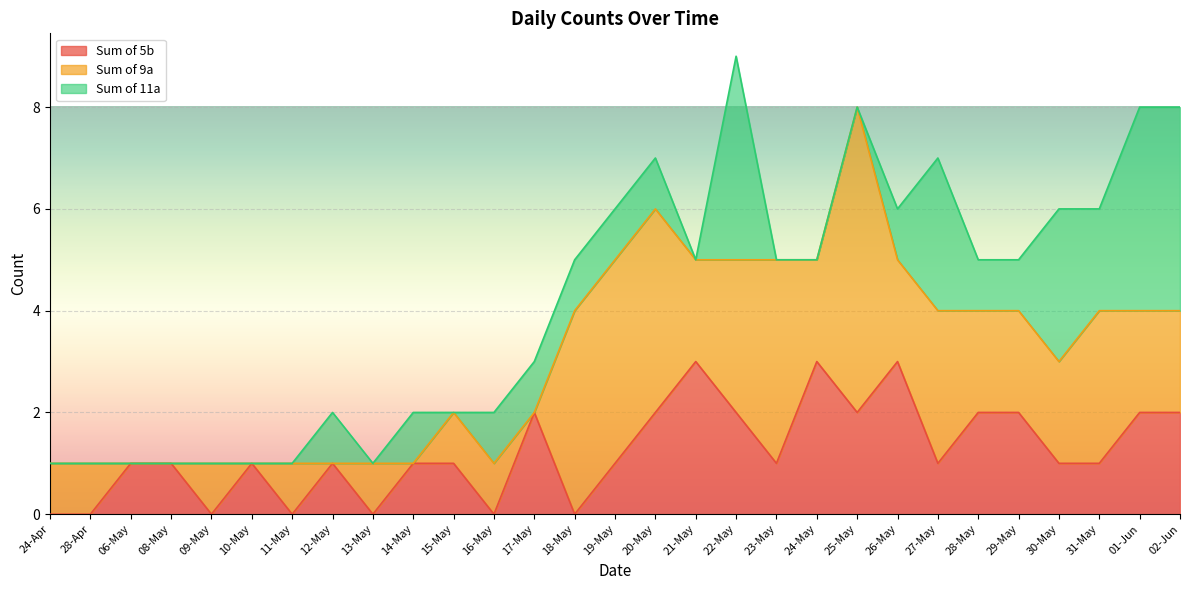

At which label does Sum of 9a first exceed 2?

18-May